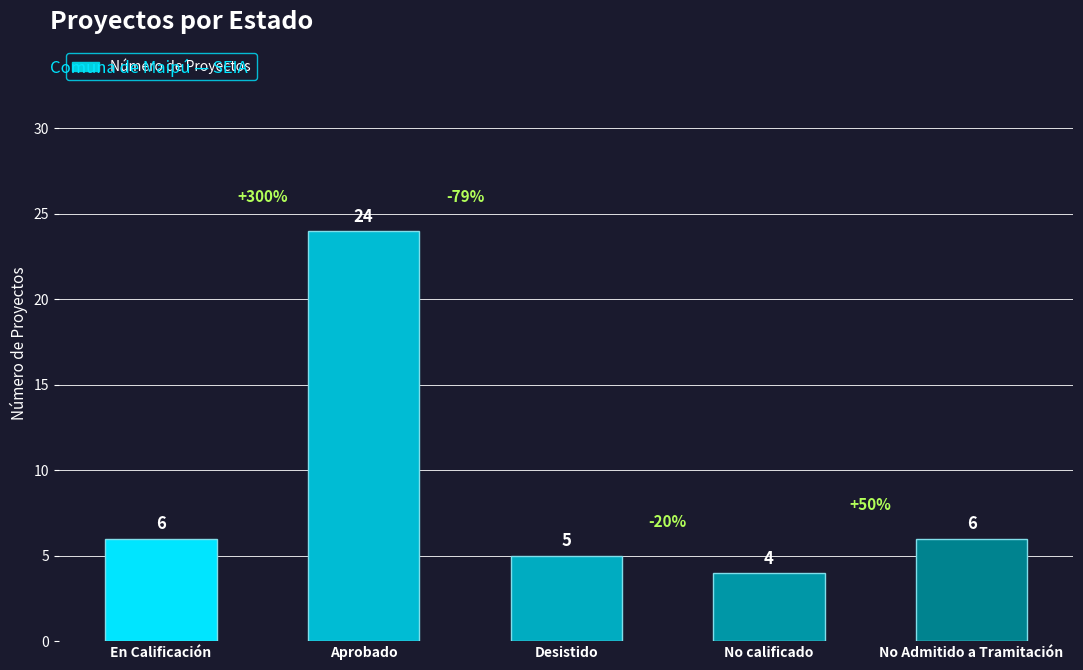

What is the value of the 5th bar from the left?

6